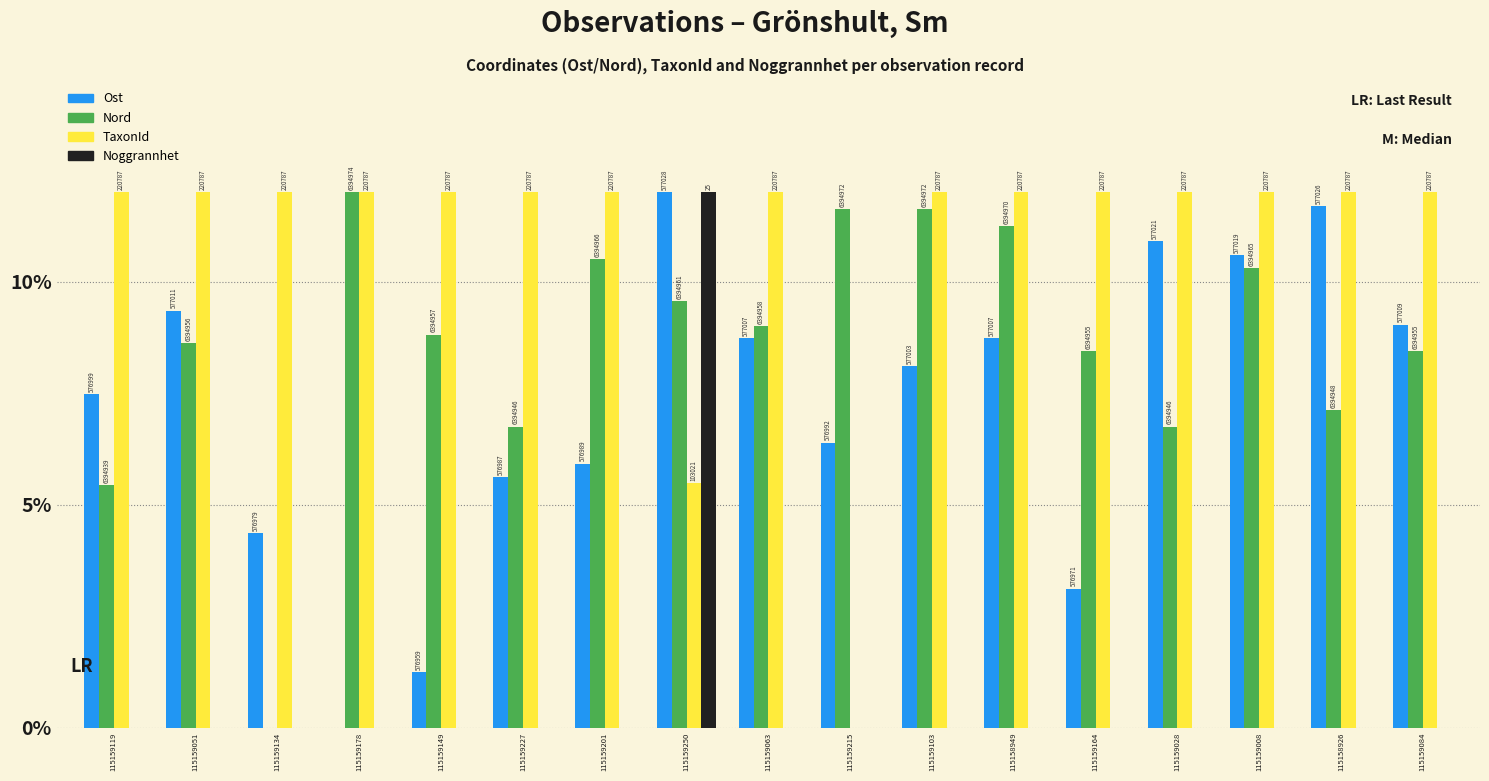

What are all the series names shown in the legend?

Ost, Nord, TaxonId, Noggrannhet